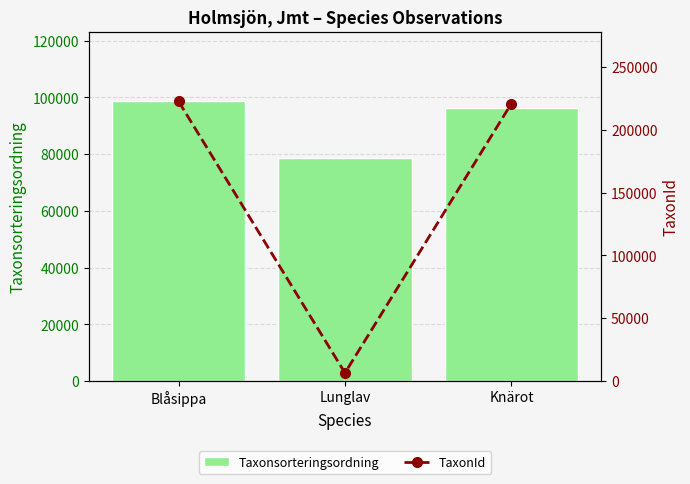

What is the difference between the second highest and minimum values in the Taxonsorteringsordning series?

17765